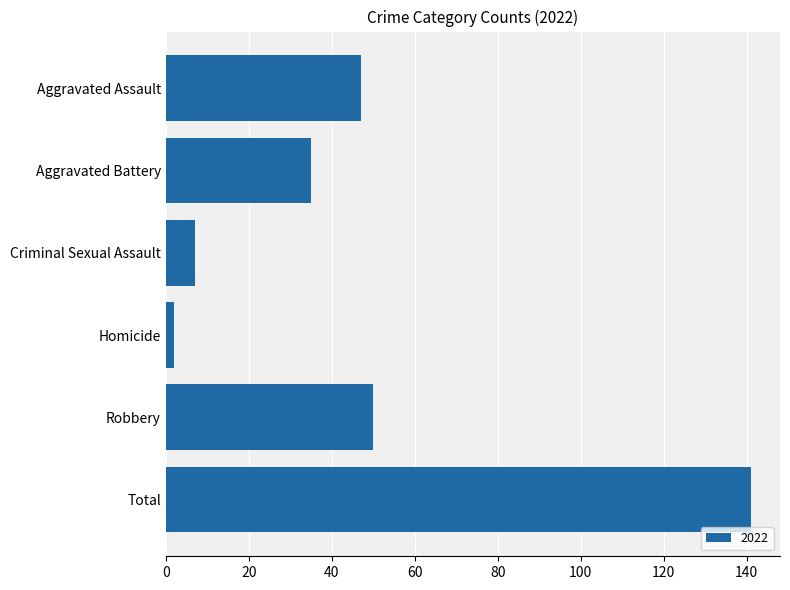

What is the difference between the maximum and minimum values?

139